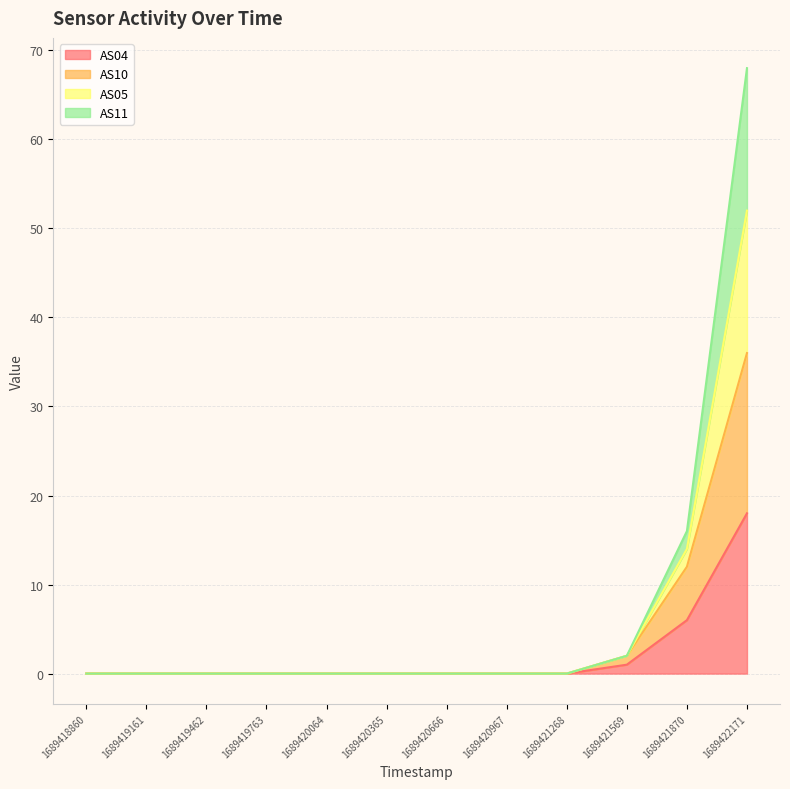

Rank the categories by AS11 value from highest to lowest.

1689422171, 1689421870, 1689421569, 1689418860, 1689419161, 1689419462, 1689419763, 1689420064, 1689420365, 1689420666, 1689420967, 1689421268